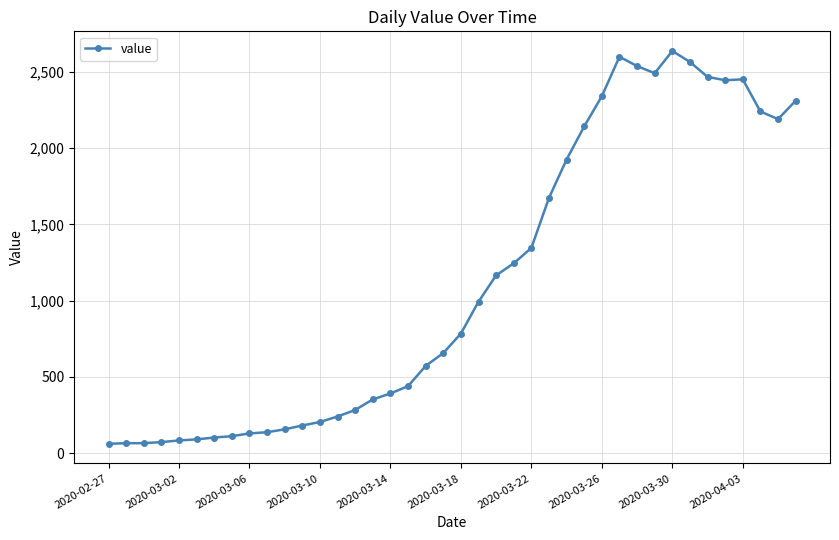

What is the difference between the second highest and second lowest values?

2535